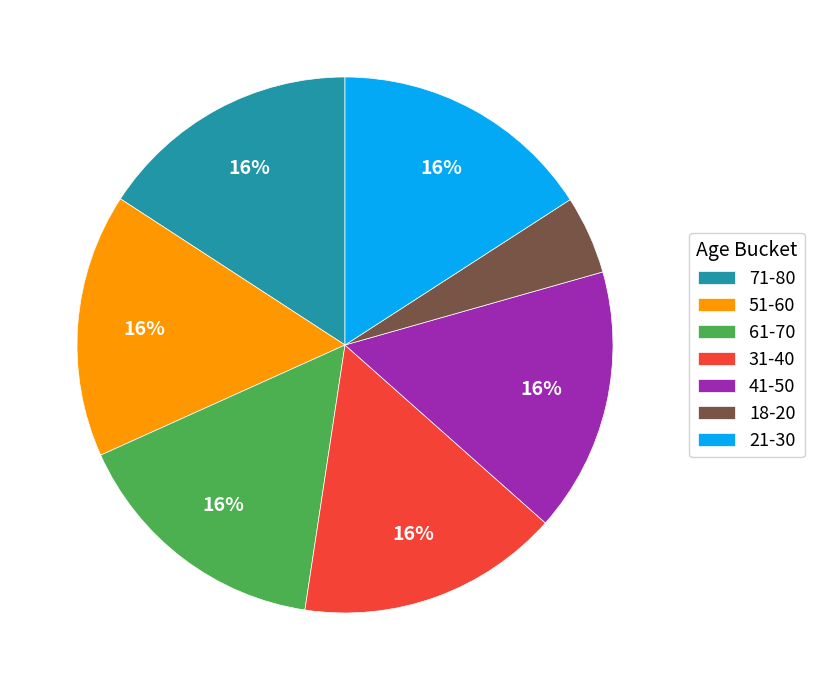

Does any single category account for the majority?

No